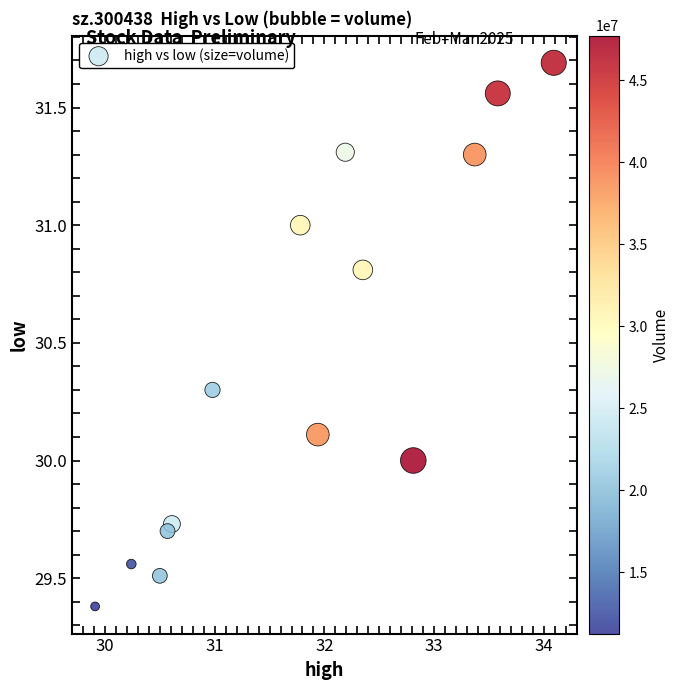

What is the range of X values (max minus min)?

4.2